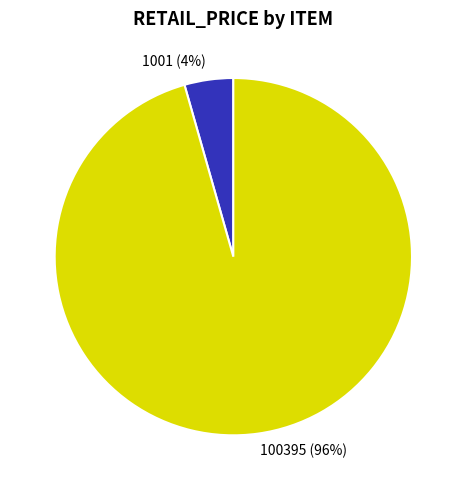

What percentage is the 100395 slice, to the nearest percent?

96%